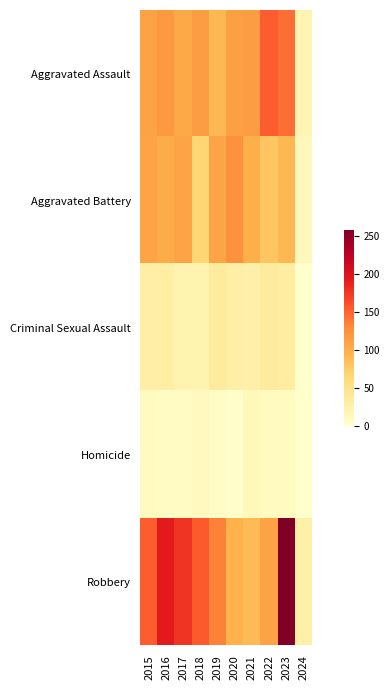

What is the total value across all series at 2023?

537